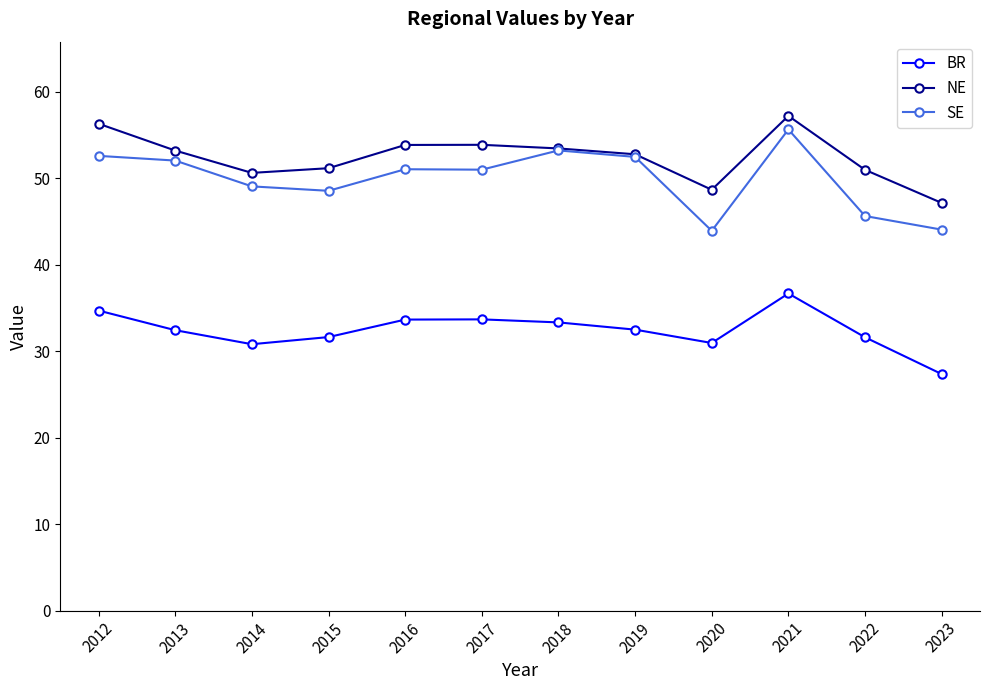

What is the minimum value shown in the chart?

27.4